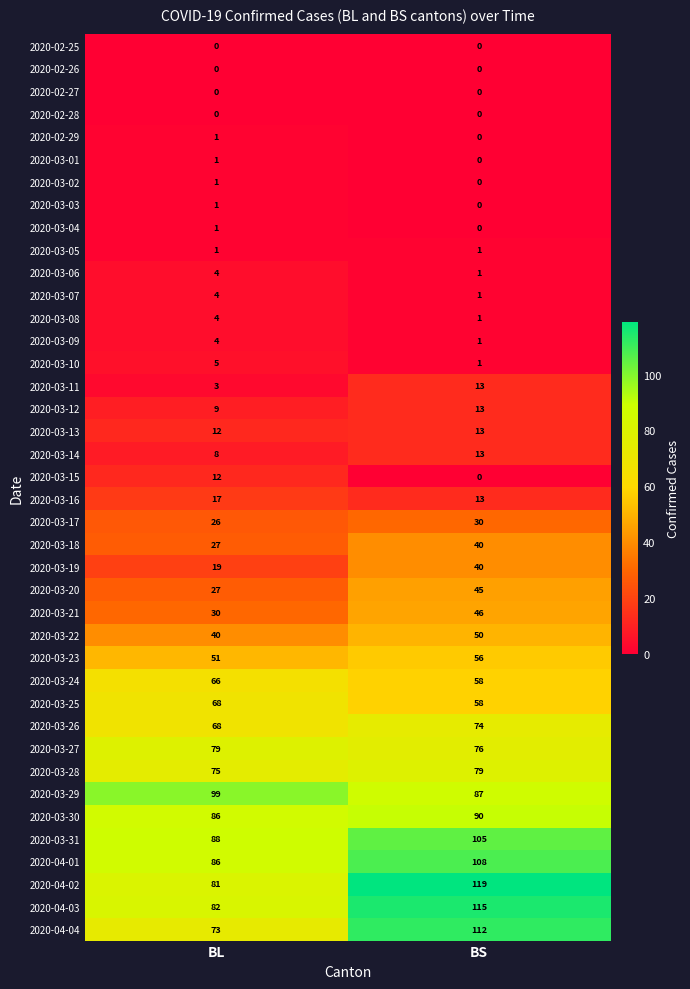

The value of 2020-02-25 at BL is 0. True or false?

True